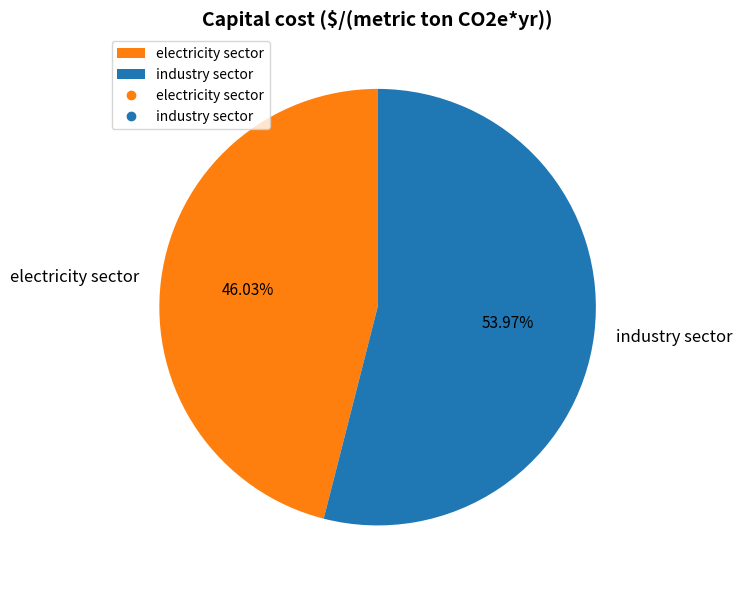

Which slice represents more than half of the pie?

industry sector